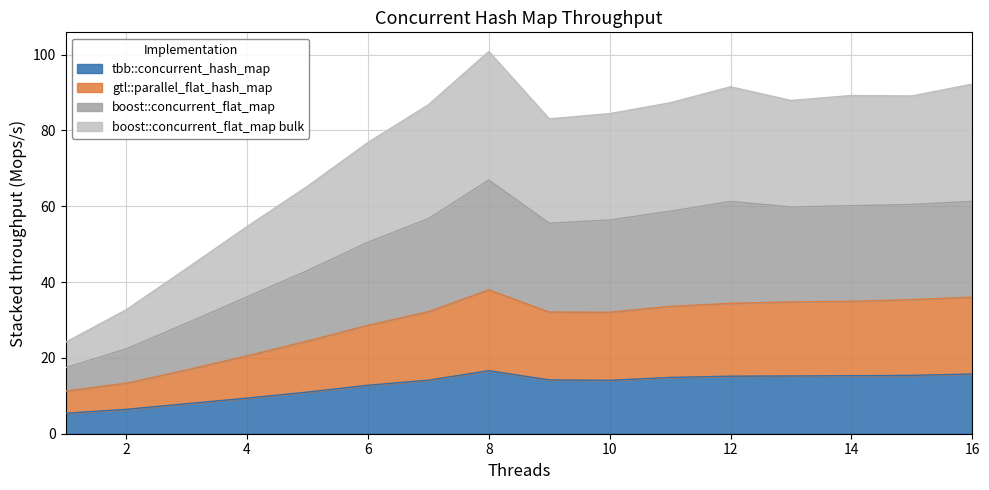

What are all the series names shown in the legend?

tbb::concurrent_hash_map, gtl::parallel_flat_hash_map, boost::concurrent_flat_map, boost::concurrent_flat_map bulk